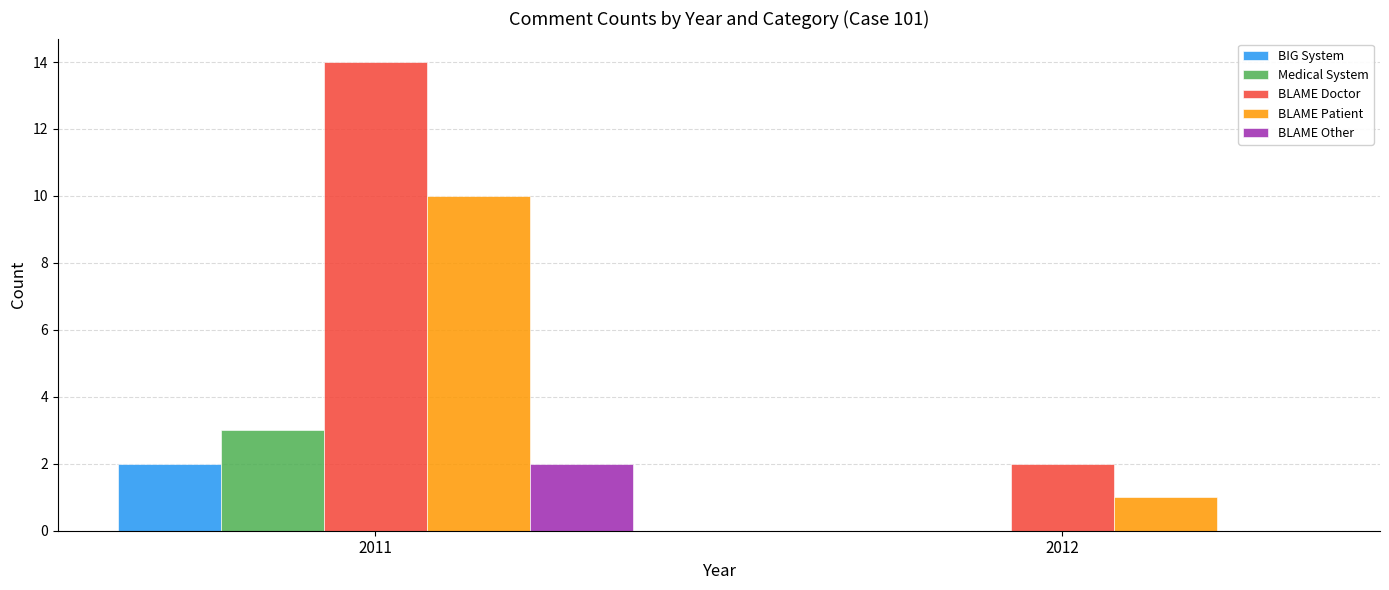

At which label is BLAME Patient closest to 5?

2012